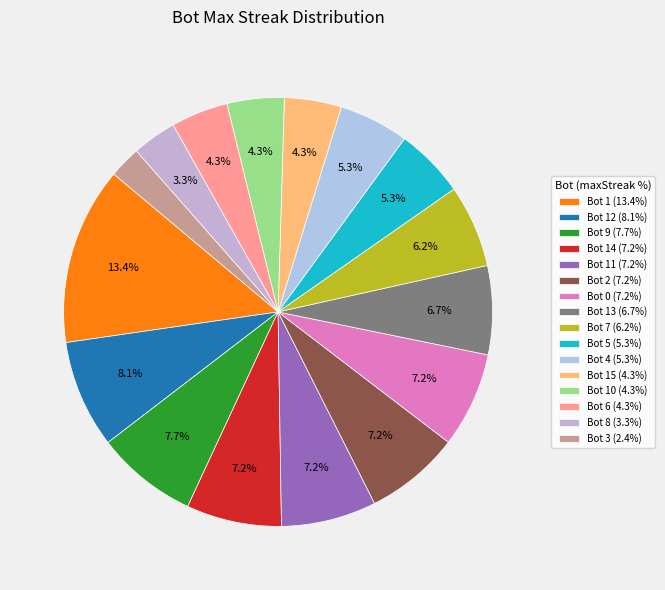

Count the number of slices in the pie.

16